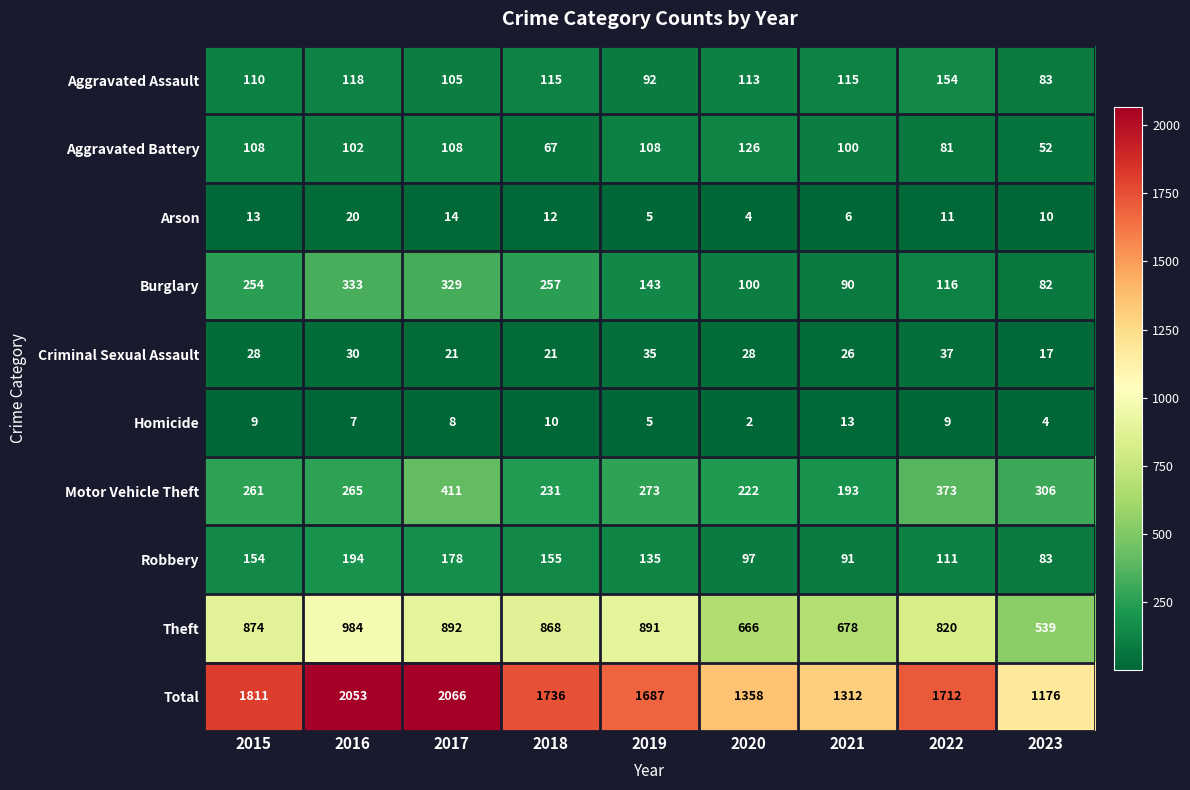

What is the sum of all Robbery values?

1198